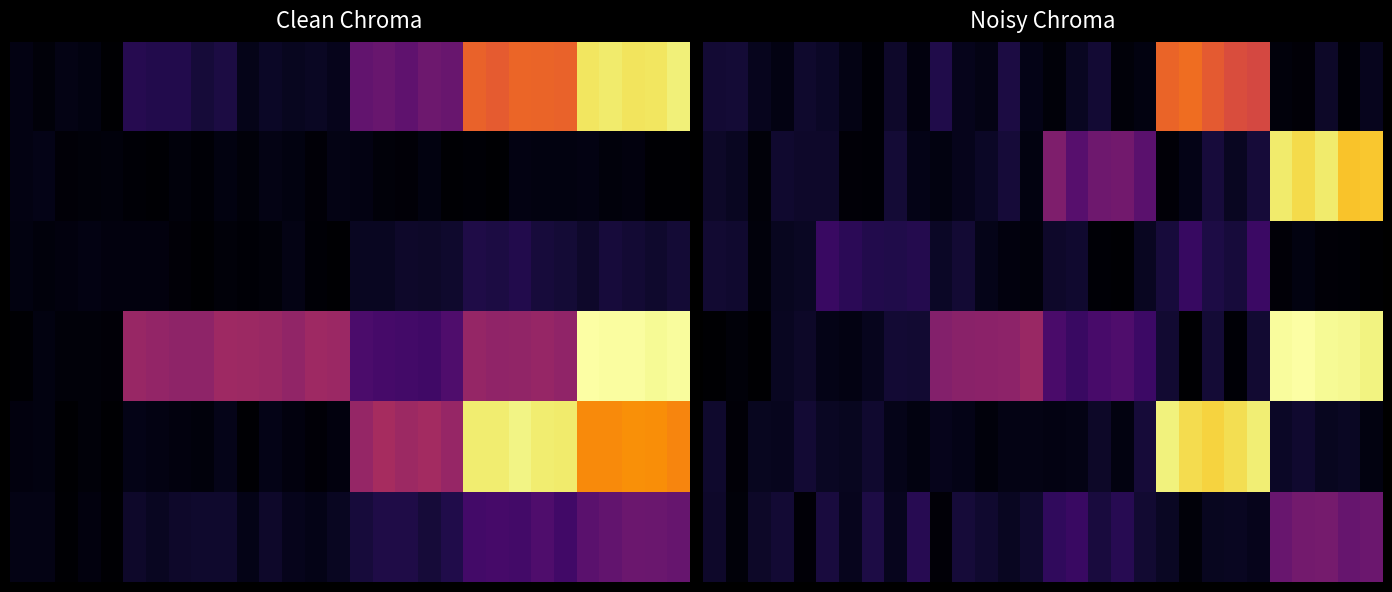

What is the average value of the 0 series?

1.7